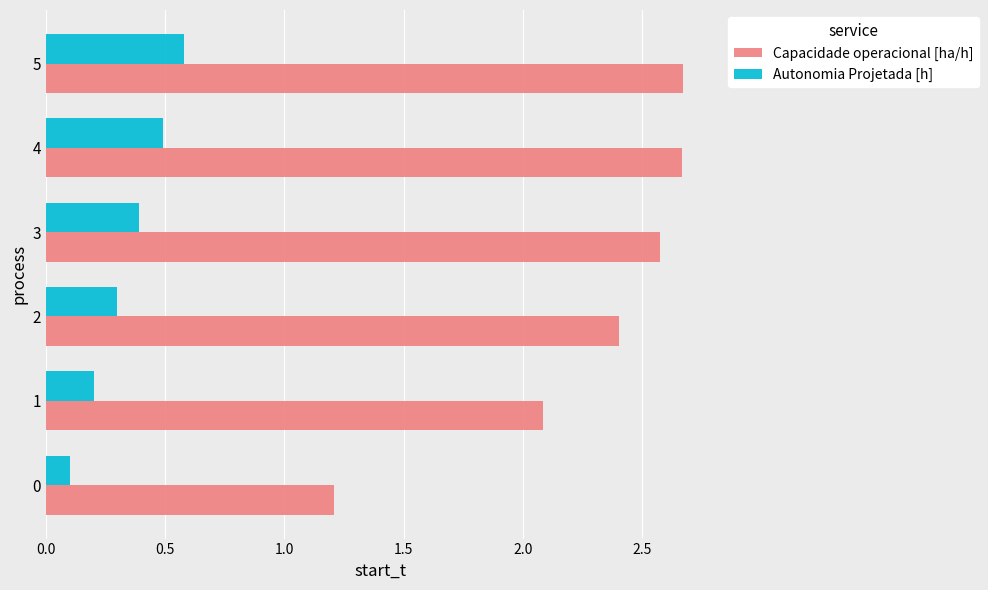

Count the Autonomia Projetada [h] values in the range 0 to 1.

6